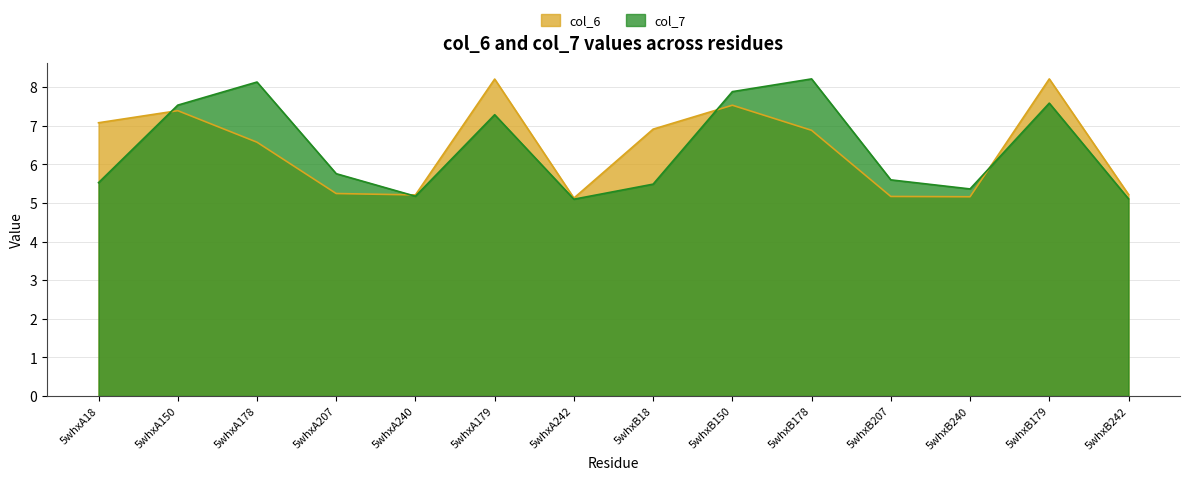

Which label corresponds to the smallest value in the chart?

5whxA242